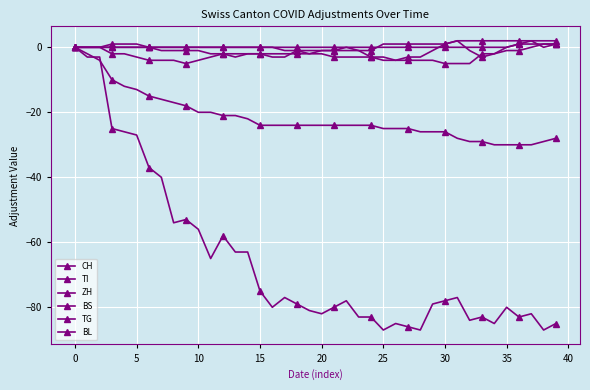

What is the label of the 25th point from the left?

24